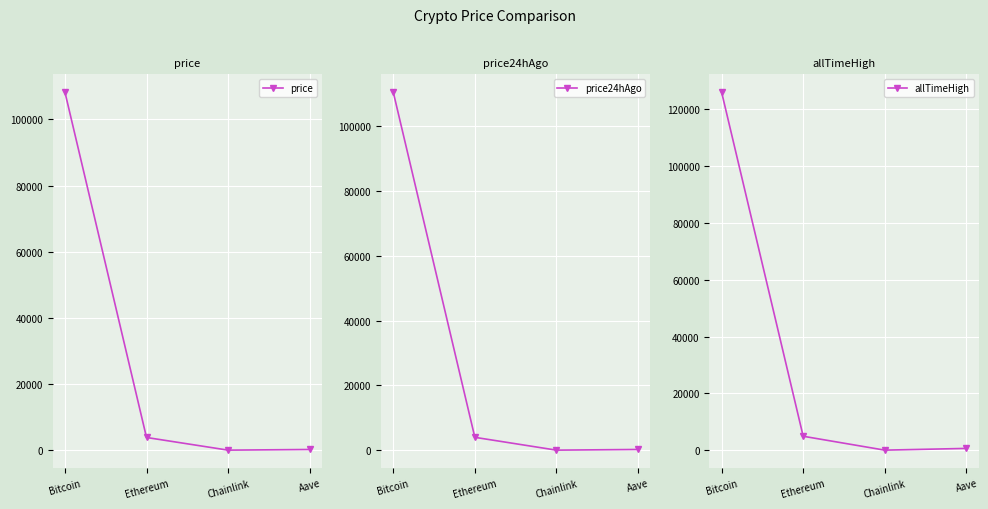

True or false: allTimeHigh and price intersect in this chart.

False